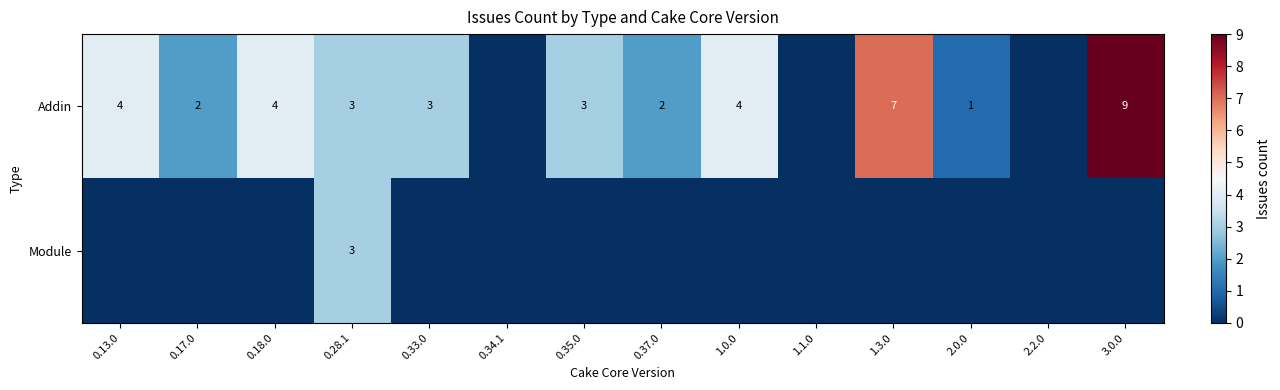

Between 0.17.0 and 0.33.0, which is larger?

0.33.0